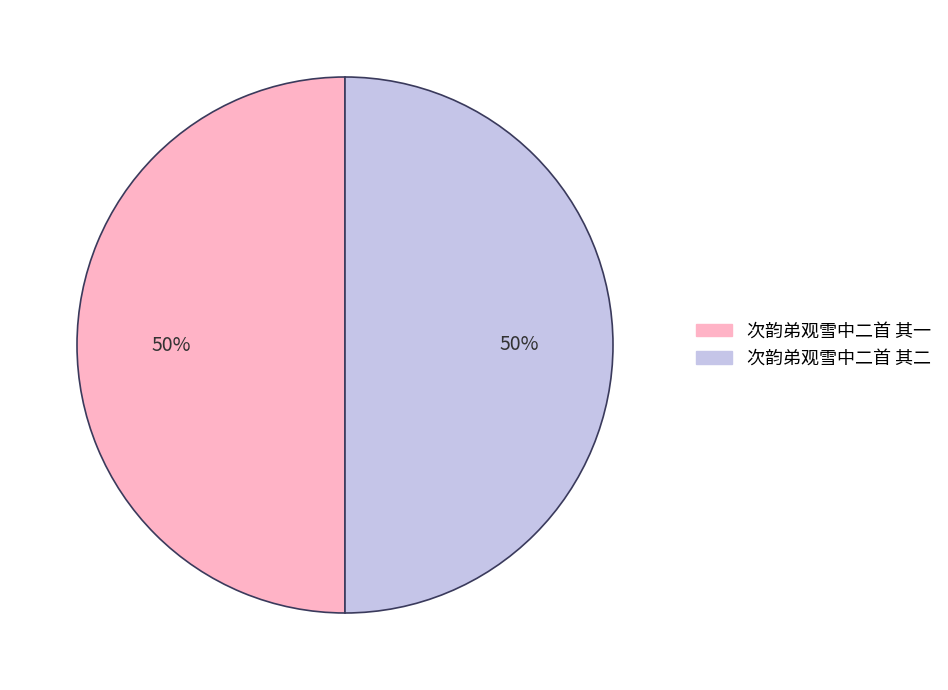

How many segments does this pie chart have?

2